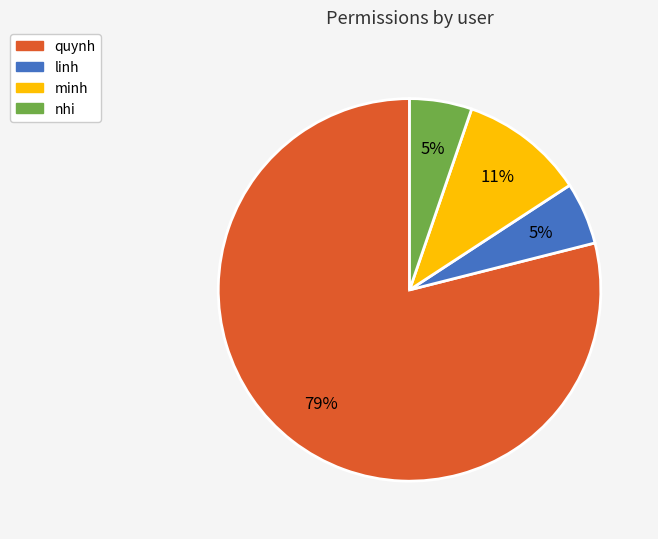

To the nearest percent, what is the difference between the largest and smallest slice percentages?

74%